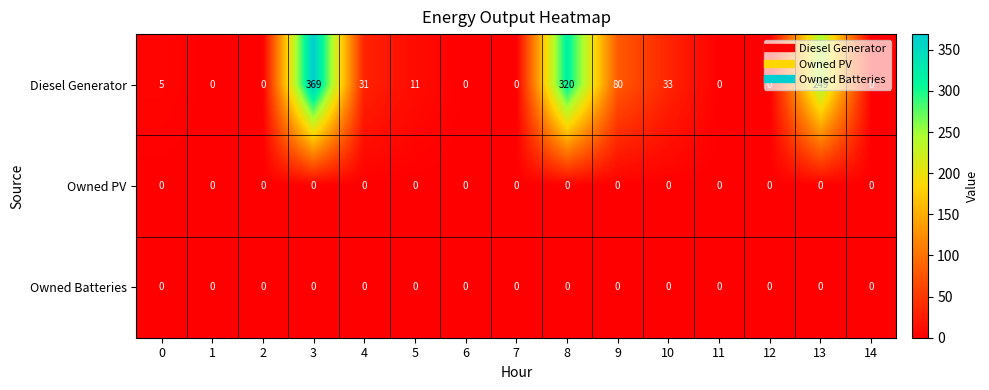

What is the maximum value for Diesel Generator?

369